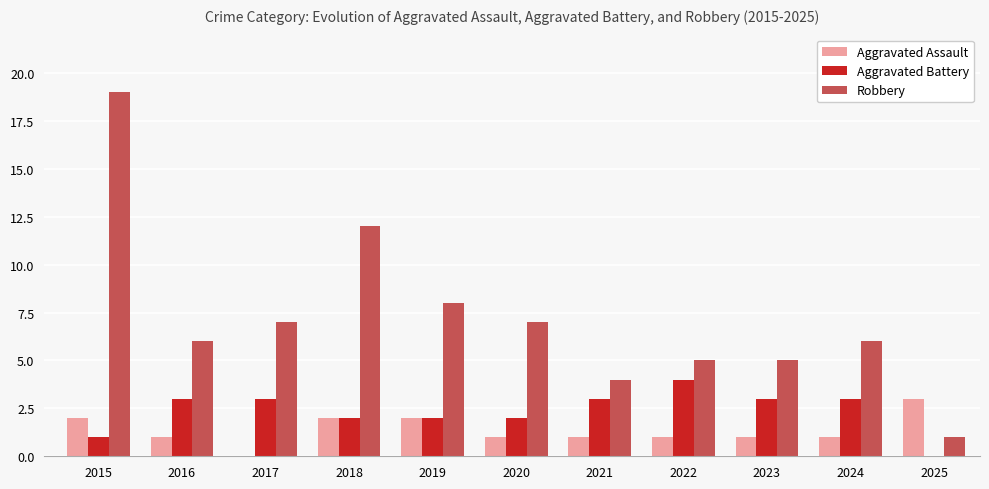

Between 2018 and 2022, which series saw the biggest shift?

Robbery